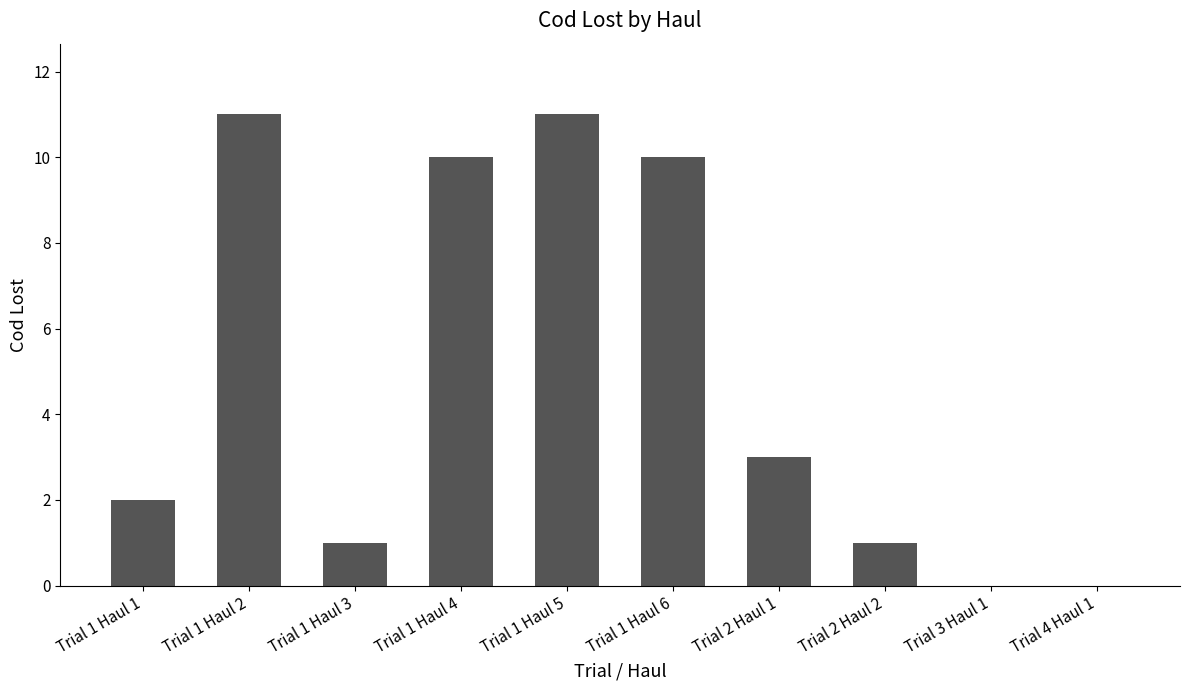

What is the change in value from Trial 1 Haul 1 to Trial 1 Haul 4?

+8